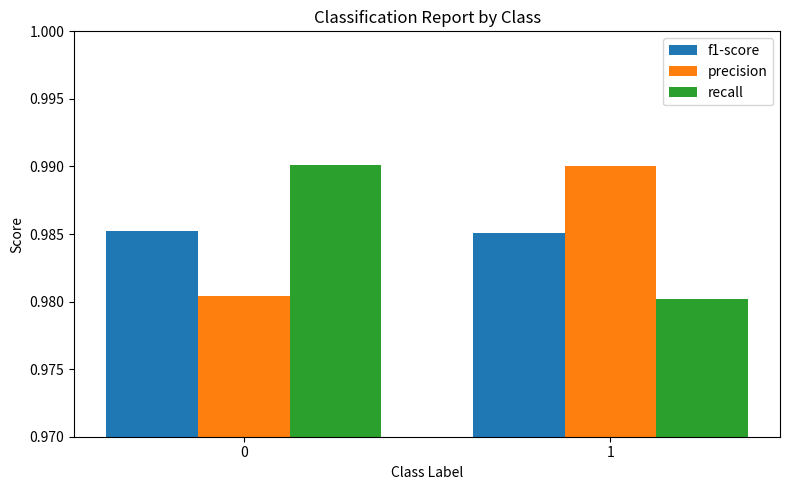

What is the sum of all recall values?

2.0